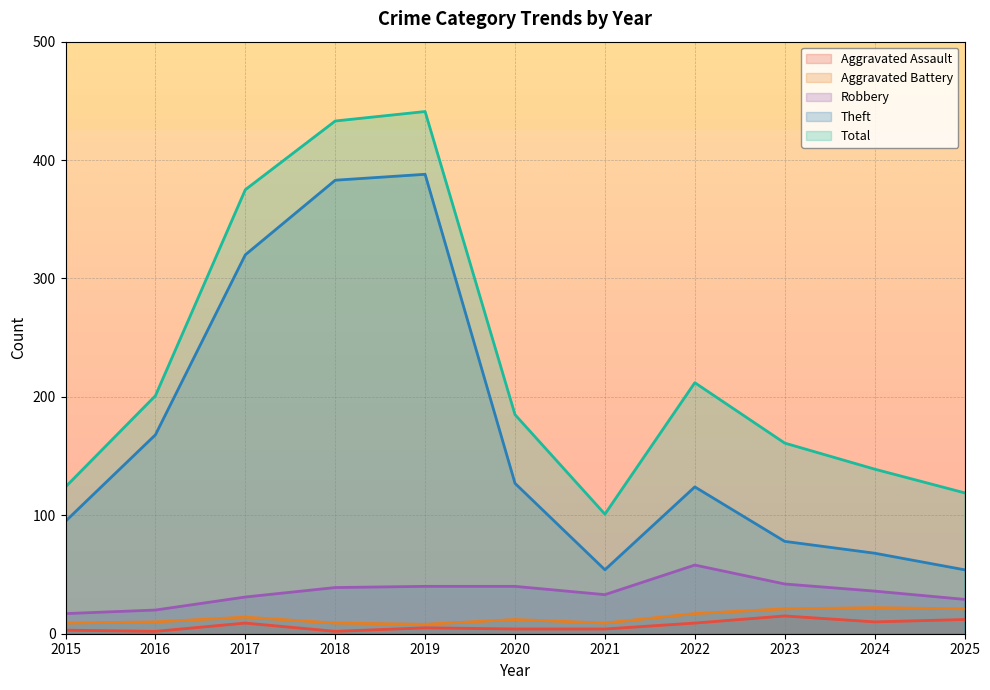

Which category has the lowest value in the Total series?

2021